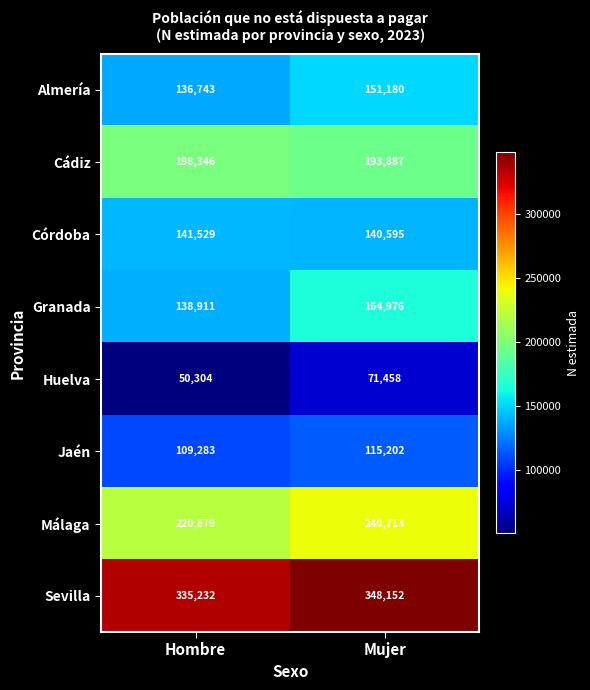

What is the difference between the Sevilla values at Hombre and Mujer?

12920